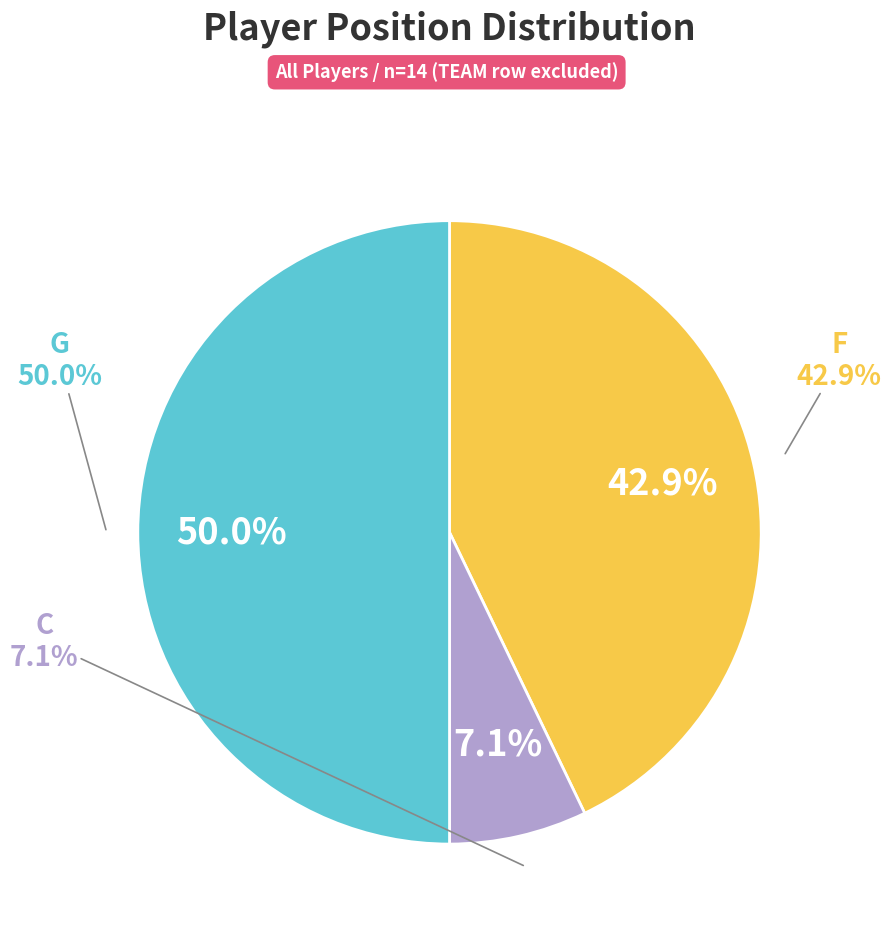

Rank the categories by value from lowest to highest.

C, F, G